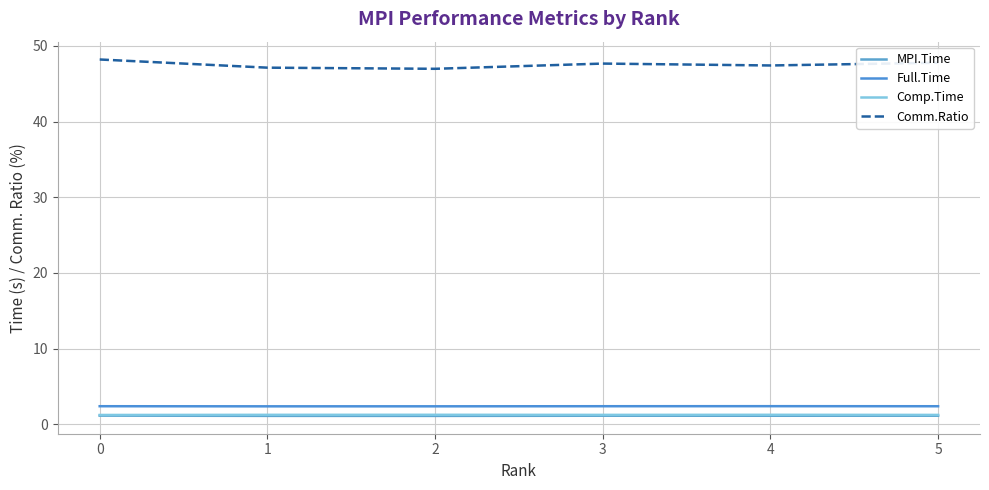

Where is the first local maximum for Comm.Ratio?

3